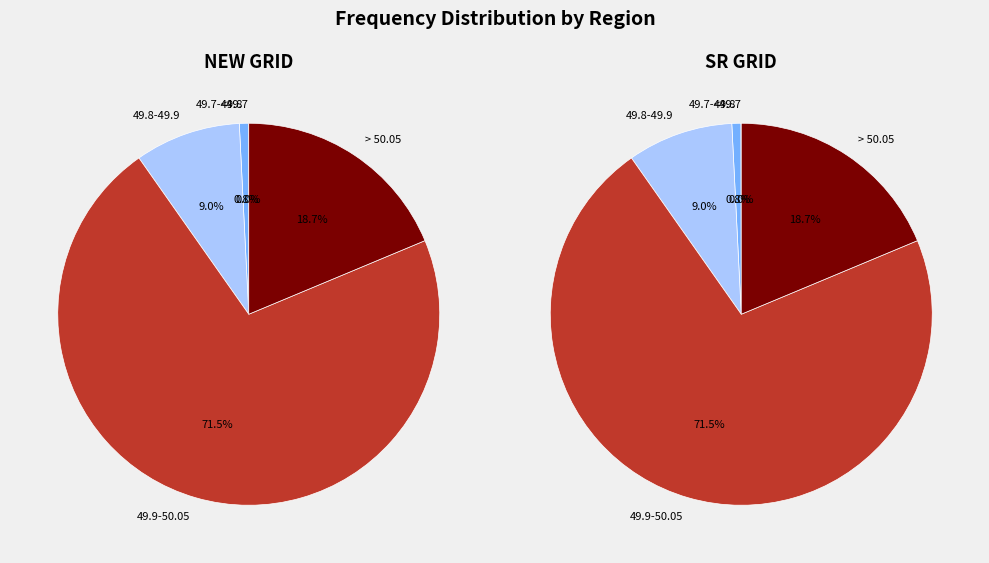

What is the change in value from 49.8-49.9 to 49.9-50.05?

+62.6